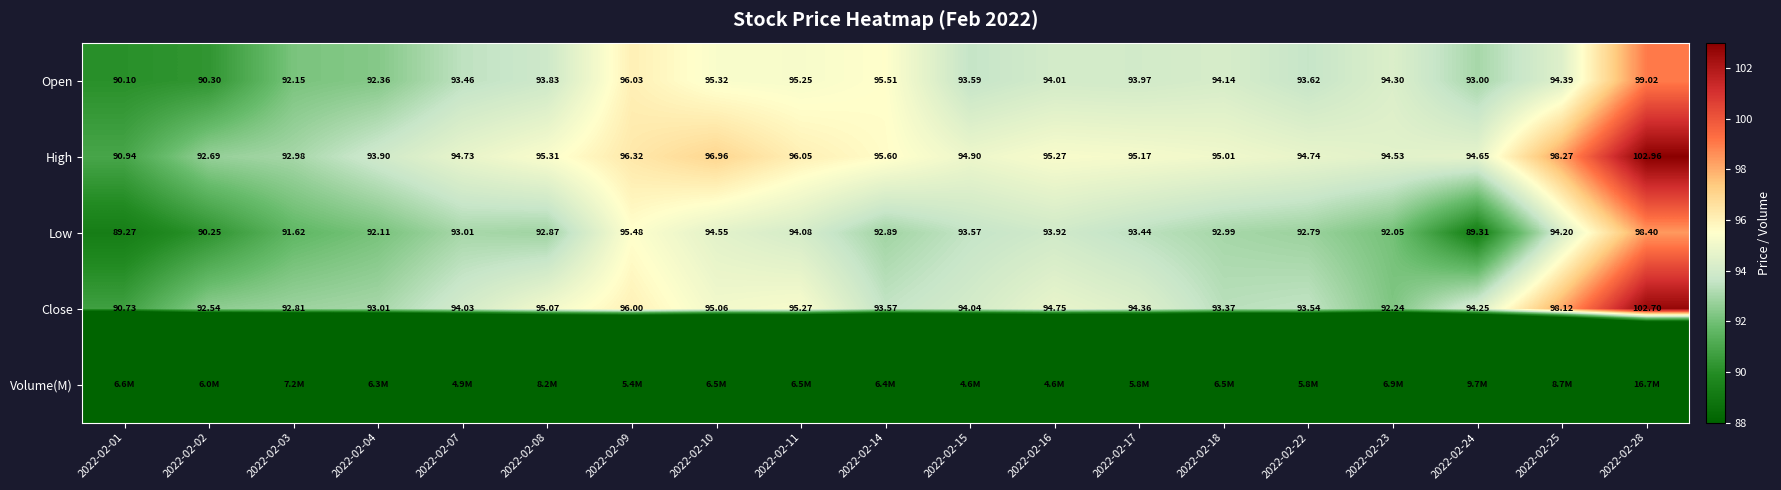

Is the value of Close at 2022-02-24 greater than the value of Low at 2022-02-25?

Yes